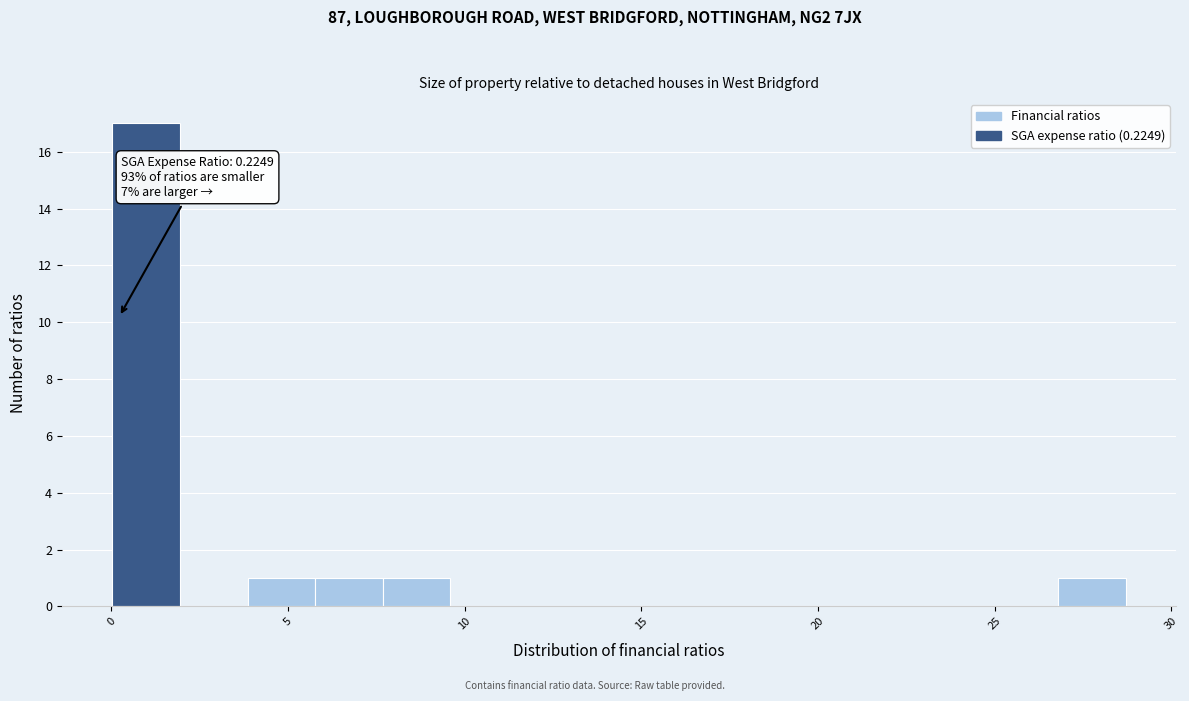

Around what value on the x-axis is the tallest bar? Give the approximate position of its centre, as read against the axis.

1.0